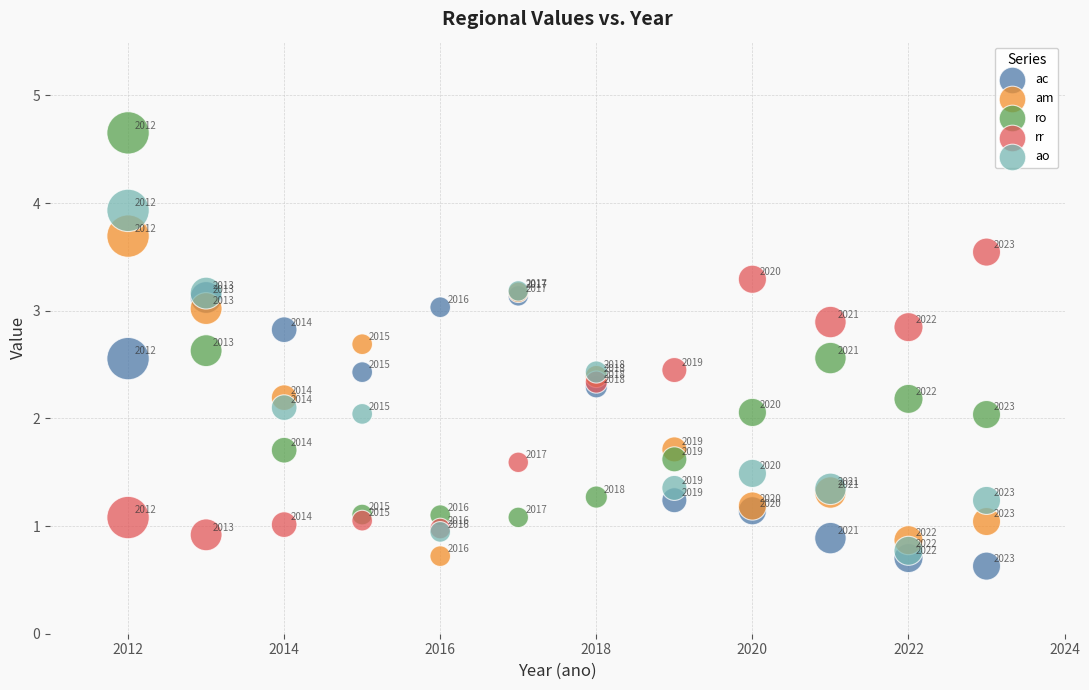

What are all the series names shown in the legend?

ac, am, ro, rr, ao